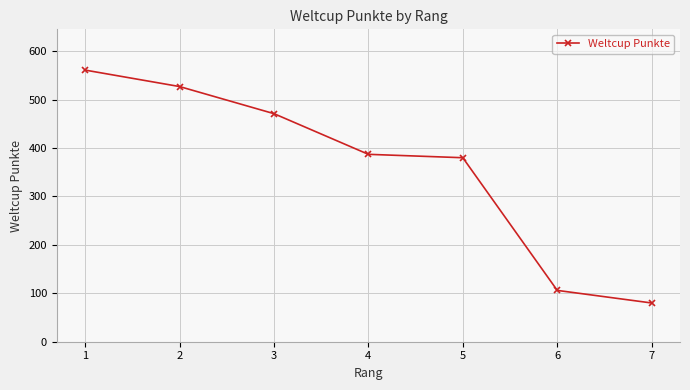

Rank the categories by value from lowest to highest.

7, 6, 5, 4, 3, 2, 1